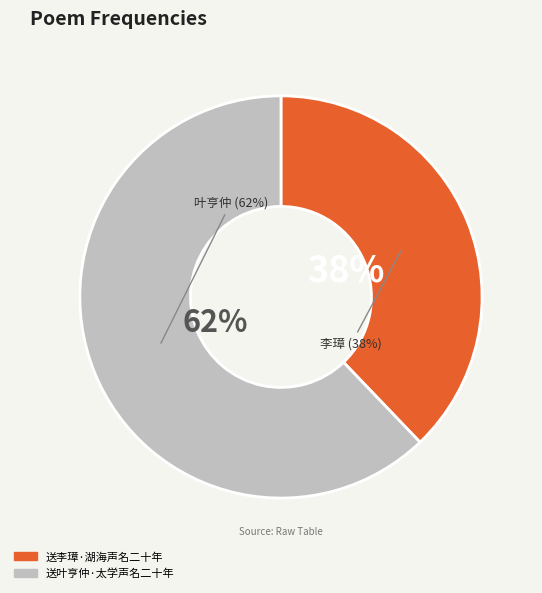

What is the majority slice?

送叶亨仲·太学声名二十年